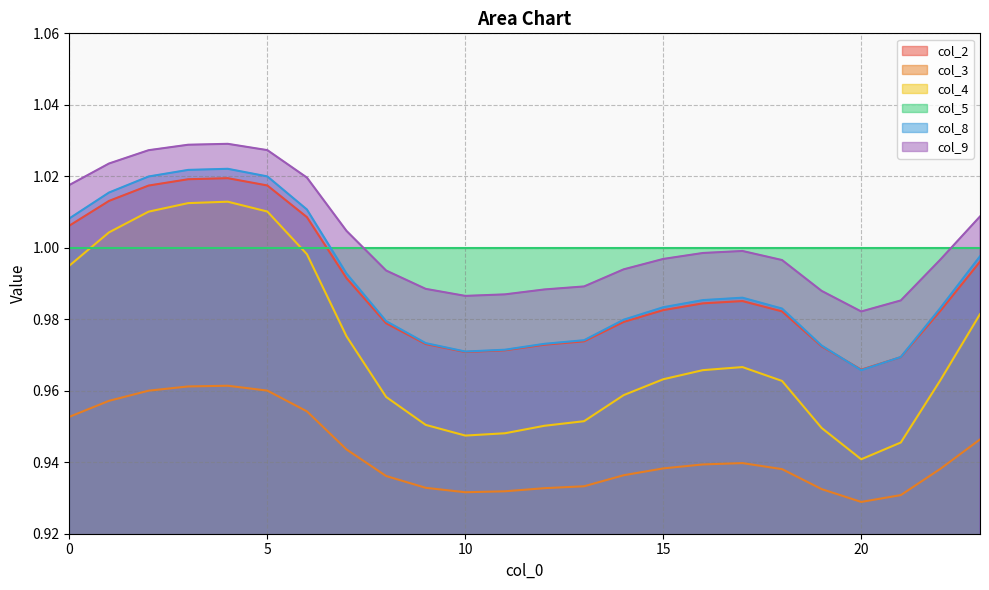

Which series has the widest spread of values?

col_4